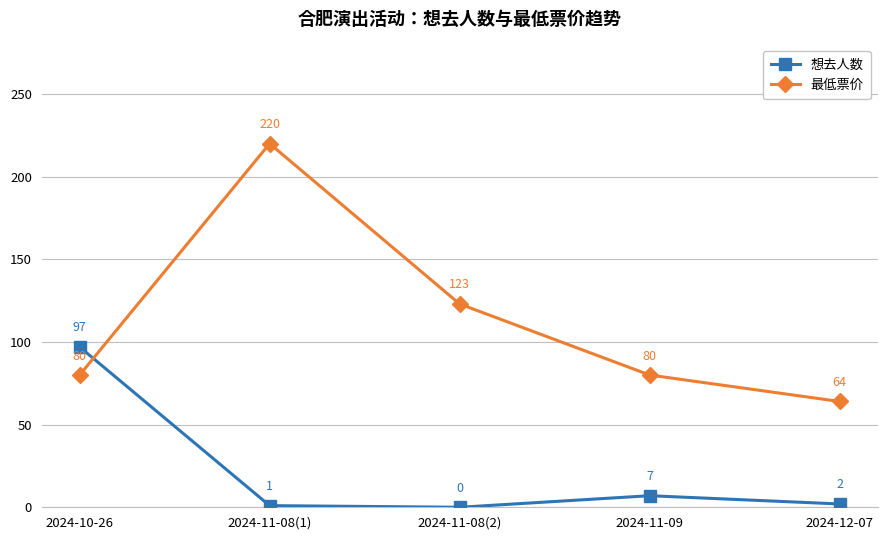

How many times do 想去人数 and 最低票价 cross each other?

1